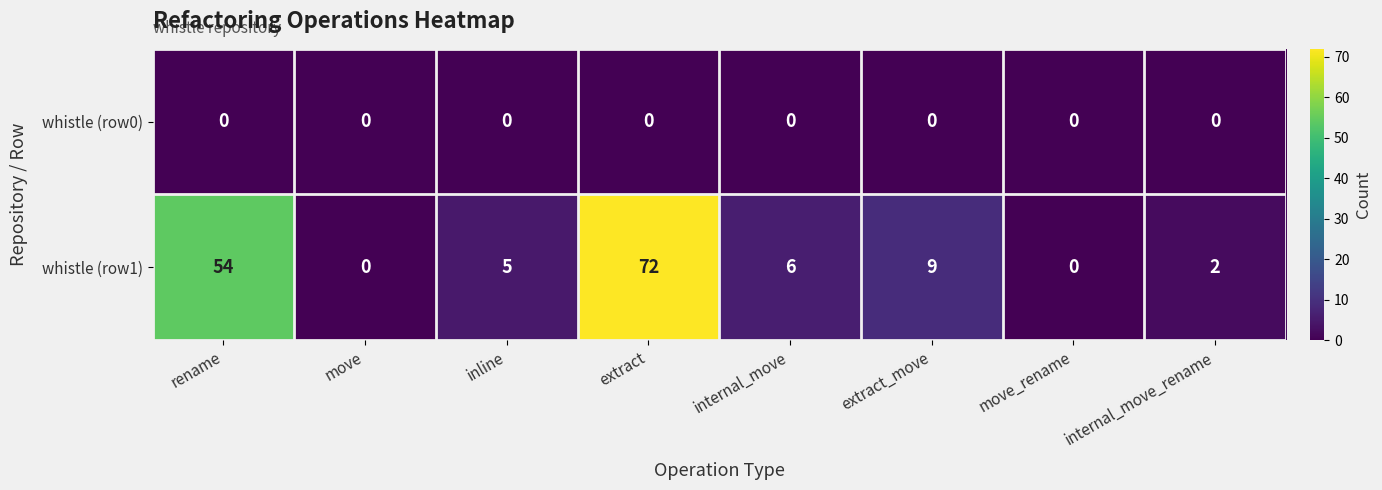

What is the sum of the whistle (row1) values at rename and move_rename?

54